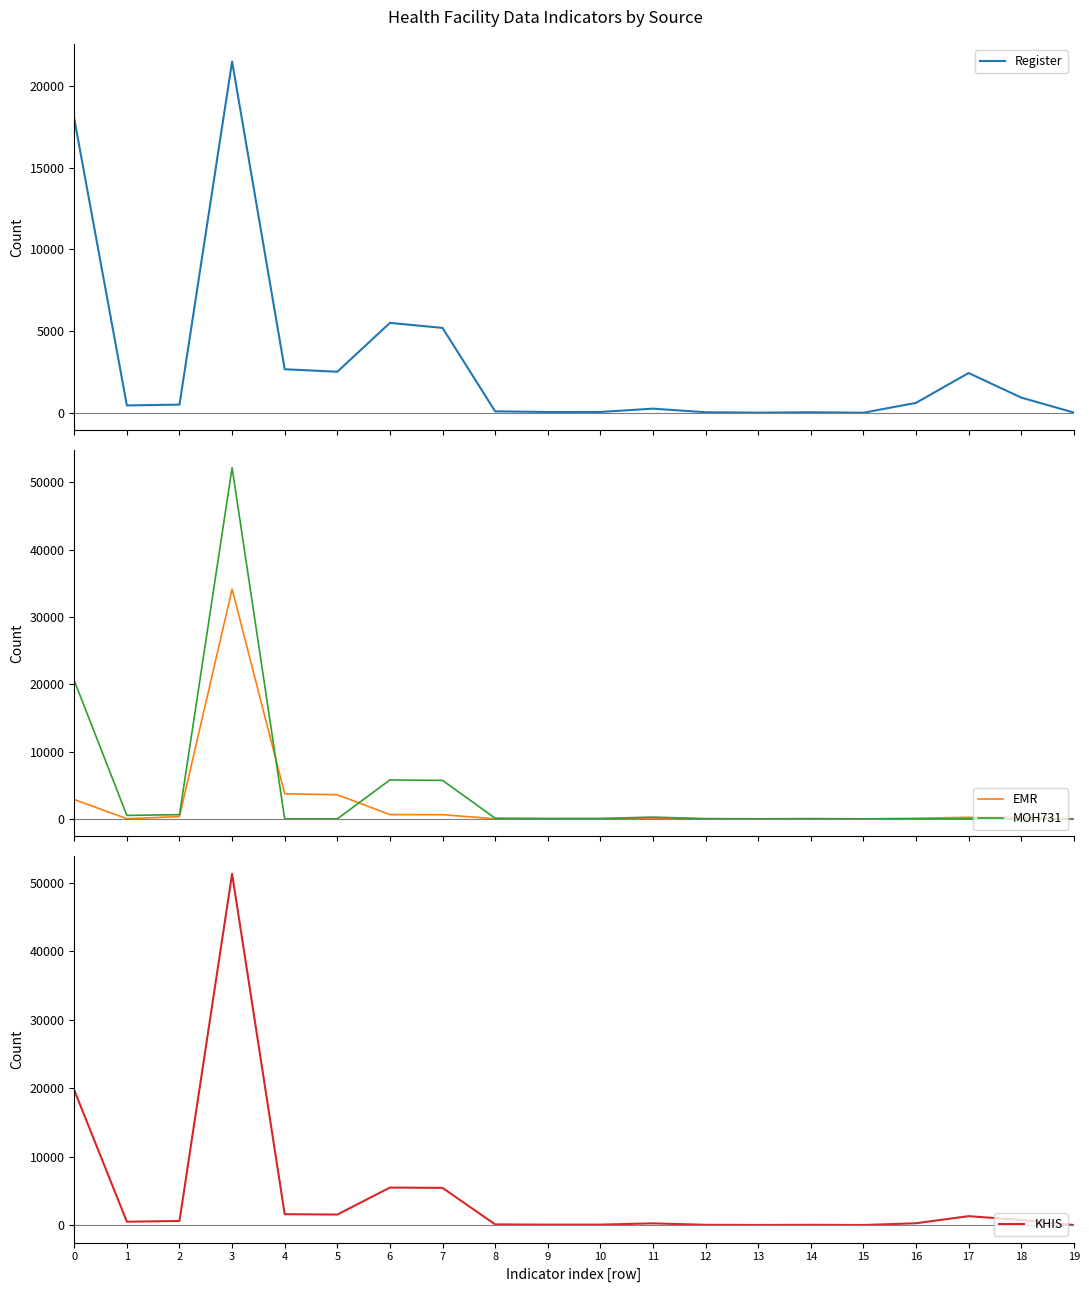

How many intersections are there between EMR and MOH731?

3